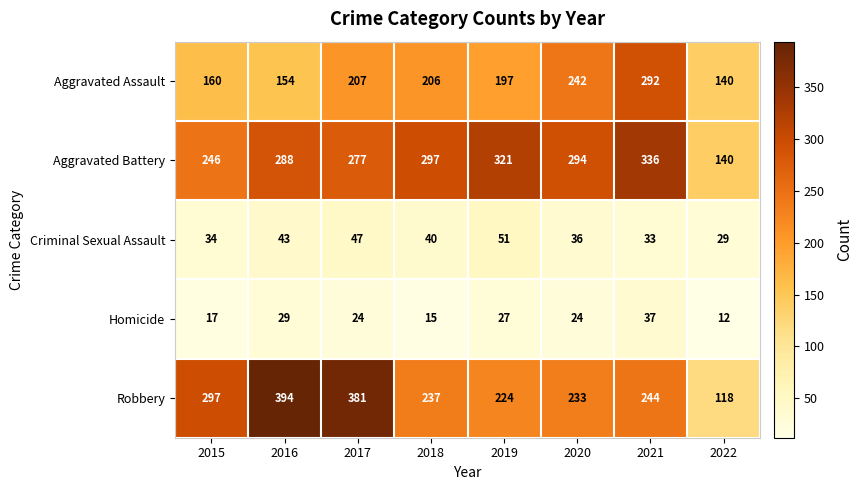

Where does the Aggravated Battery series first go above 294?

2018